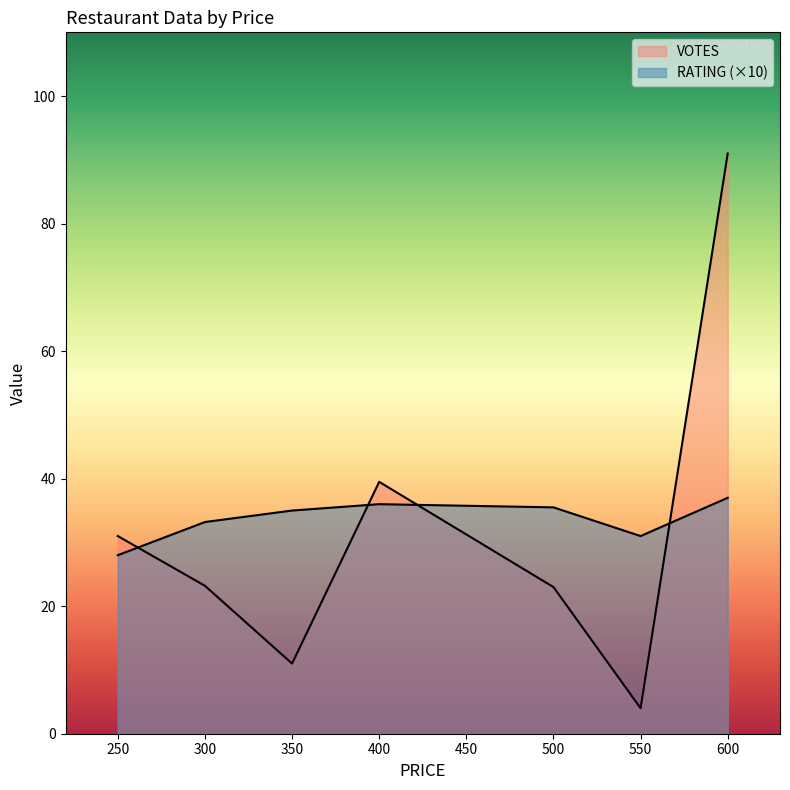

Between 300 and 550, which is larger?

300